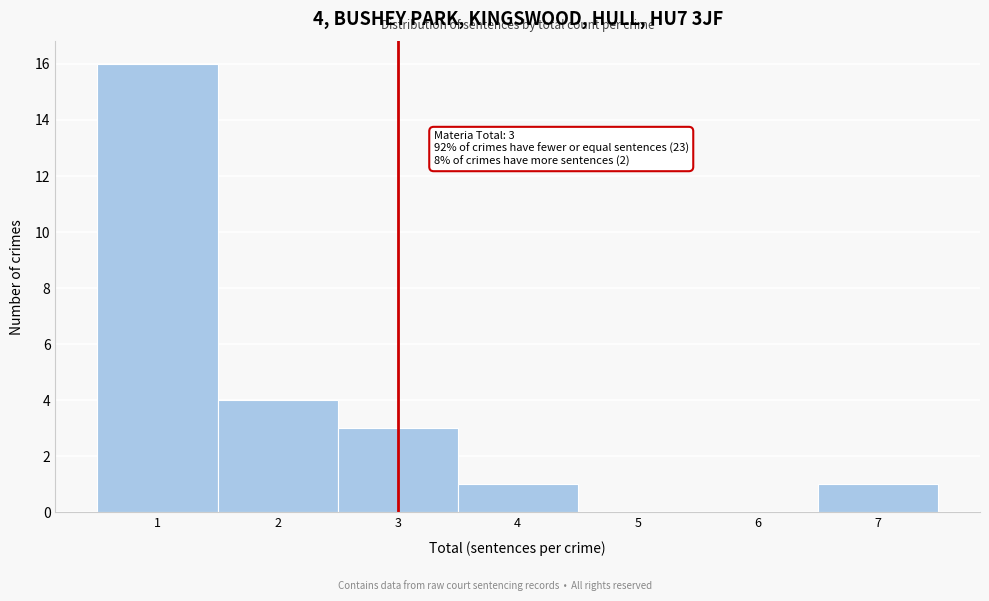

Which range on the x-axis has the tallest bar?

0.5 to 1.5